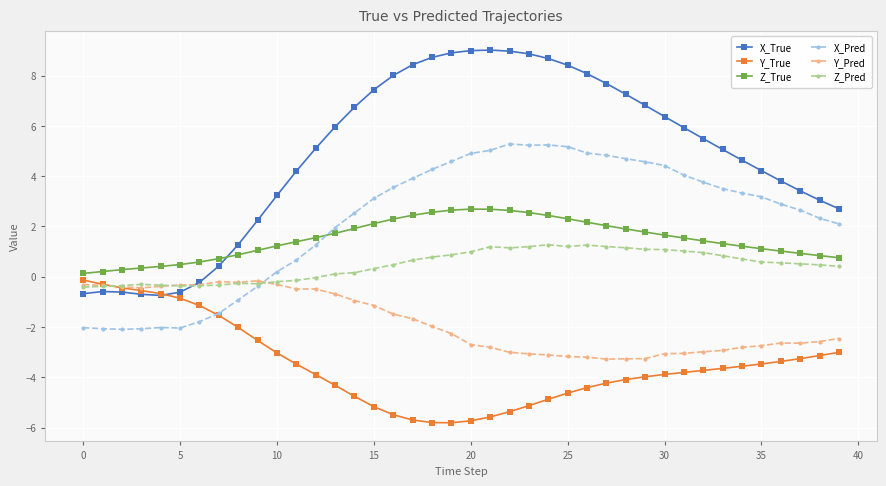

What are all the series names shown in the legend?

X_True, Y_True, Z_True, X_Pred, Y_Pred, Z_Pred